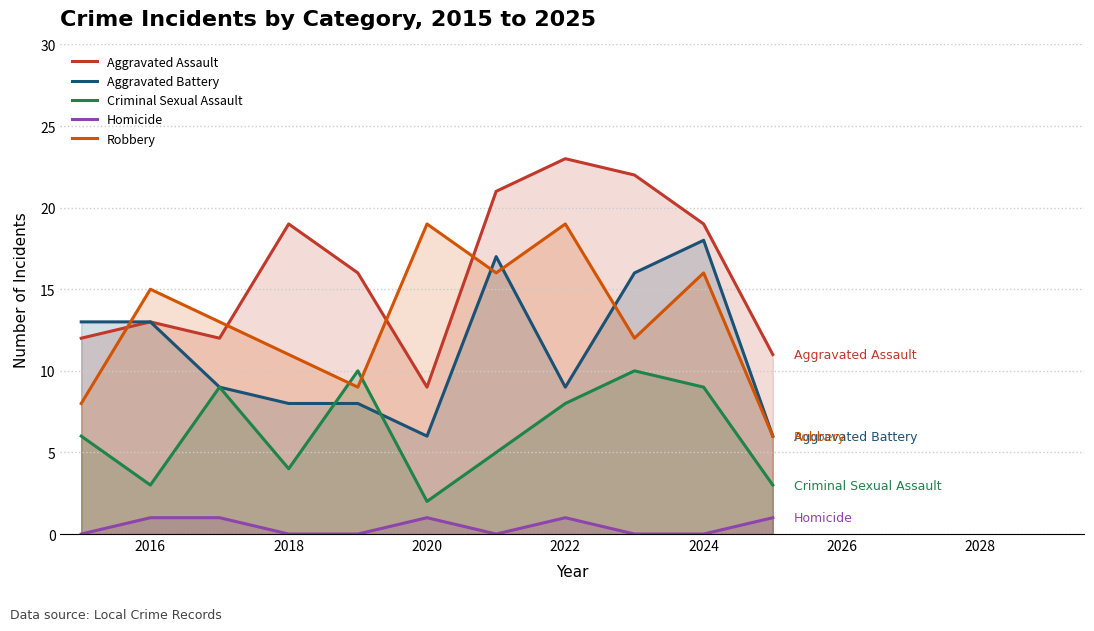

What is the sum of all Aggravated Assault values?

177